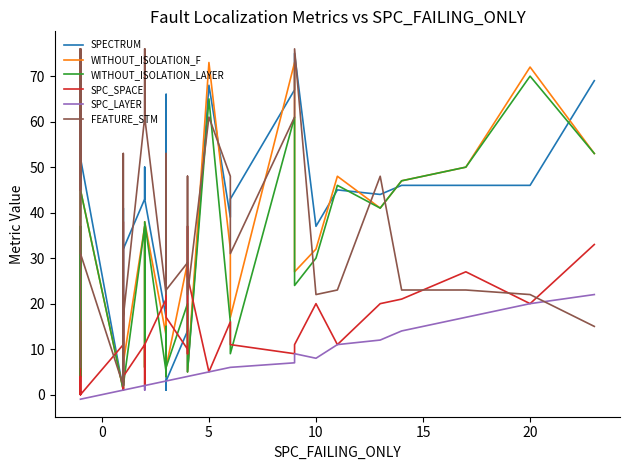

How many values in the SPC_LAYER series exceed 3?

16